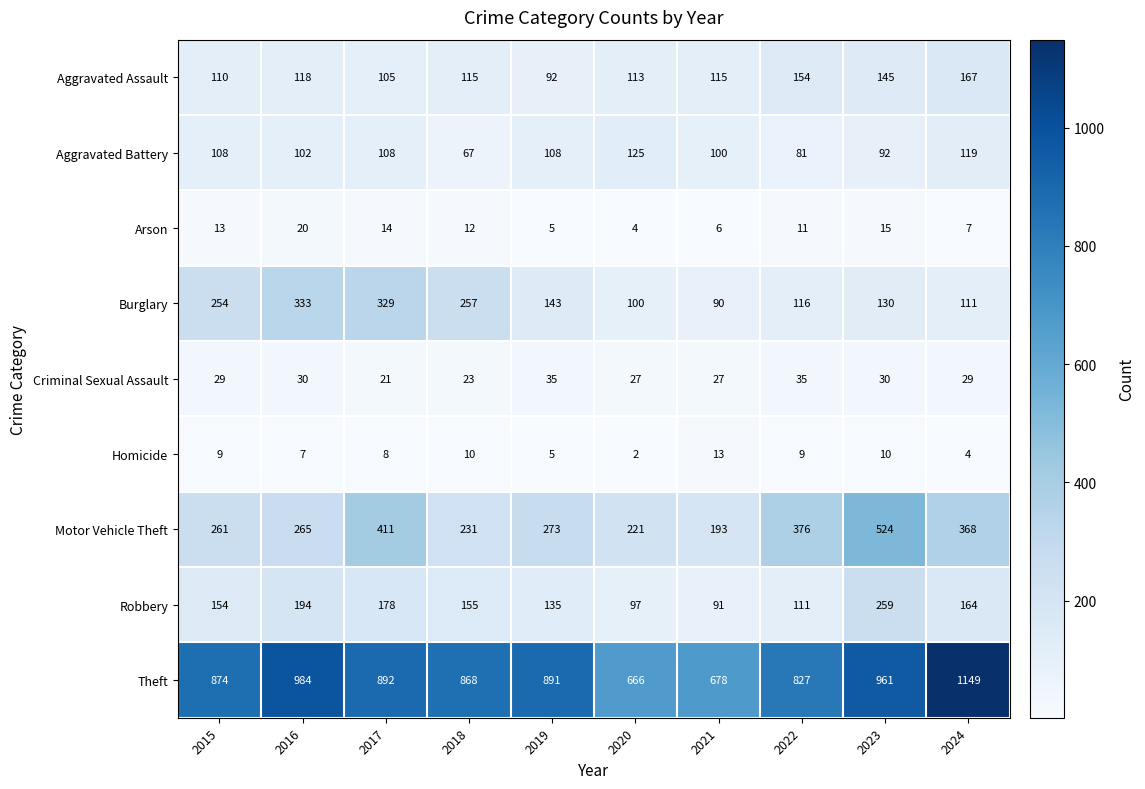

What is the sum of the Arson values at 2021 and 2017?

20